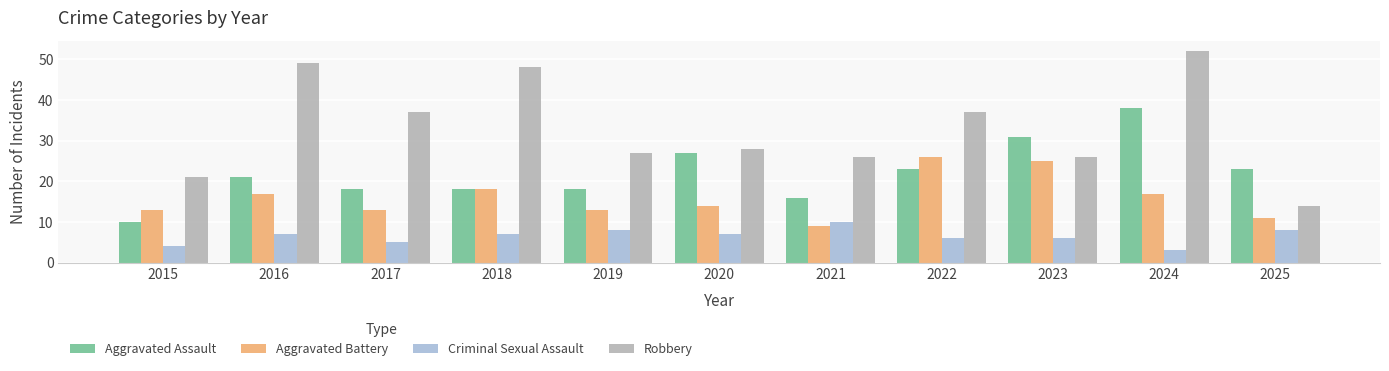

Between 2019 and 2022, which series saw the biggest shift?

Aggravated Battery